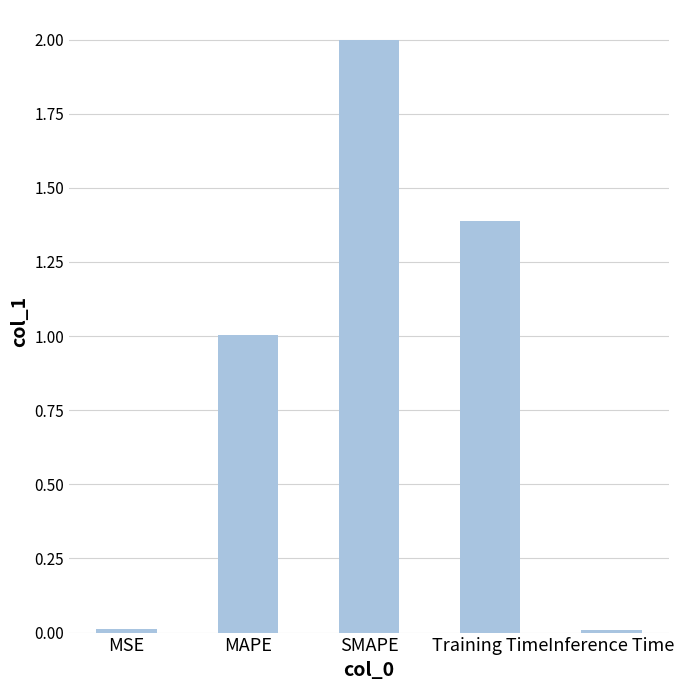

What is the ratio of the value at MAPE to the value at Training Time?

0.7